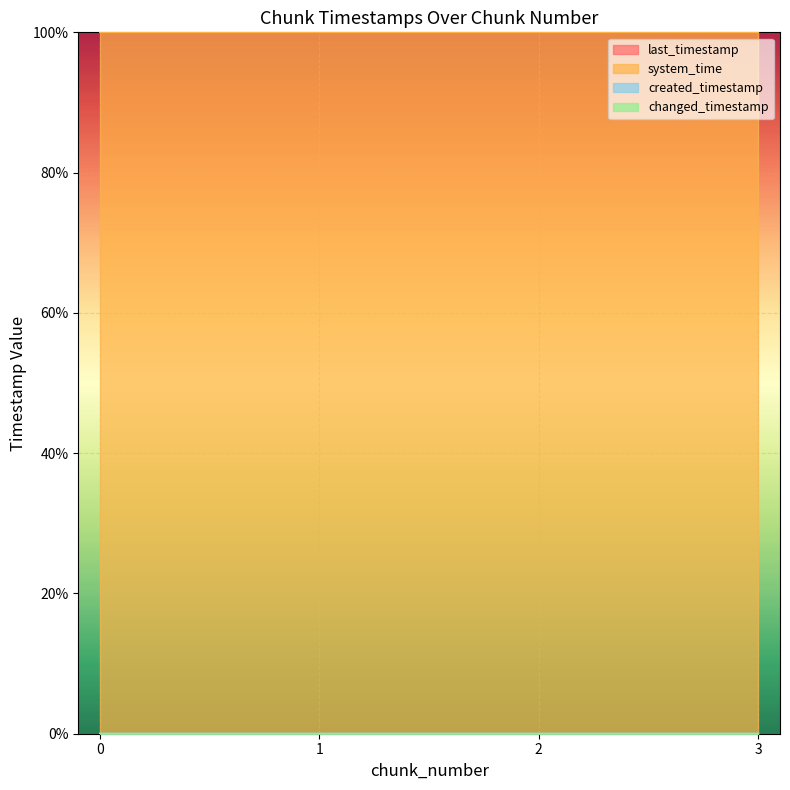

What is the lowest value of the system_time series?

100.0